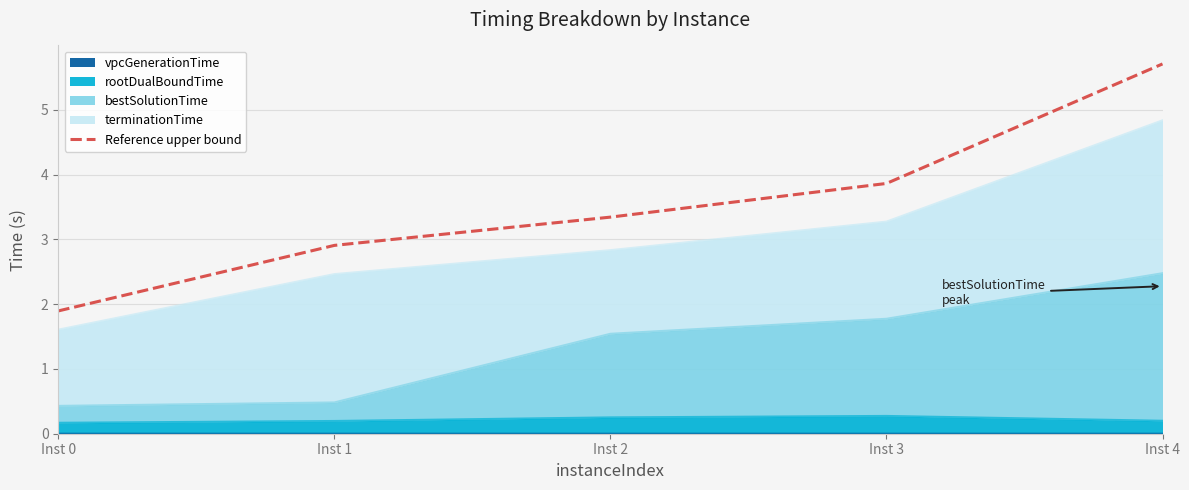

How many lines are shown in the chart?

1